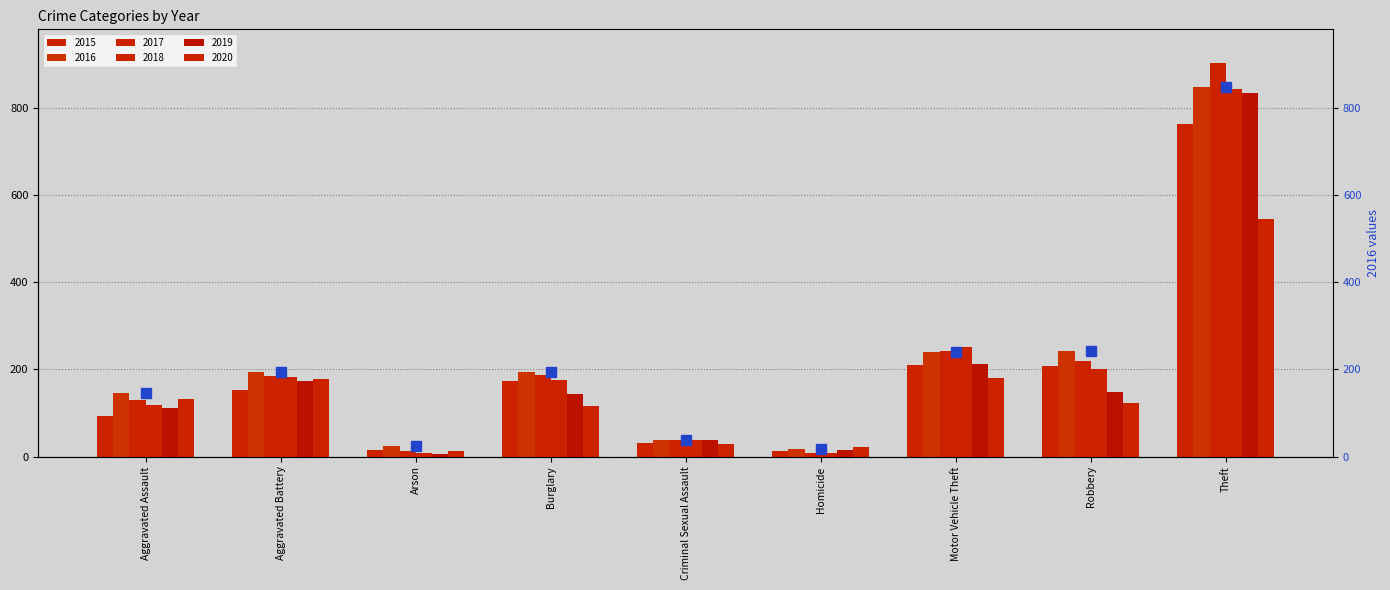

What is the value of the 8th bar from the left?

241